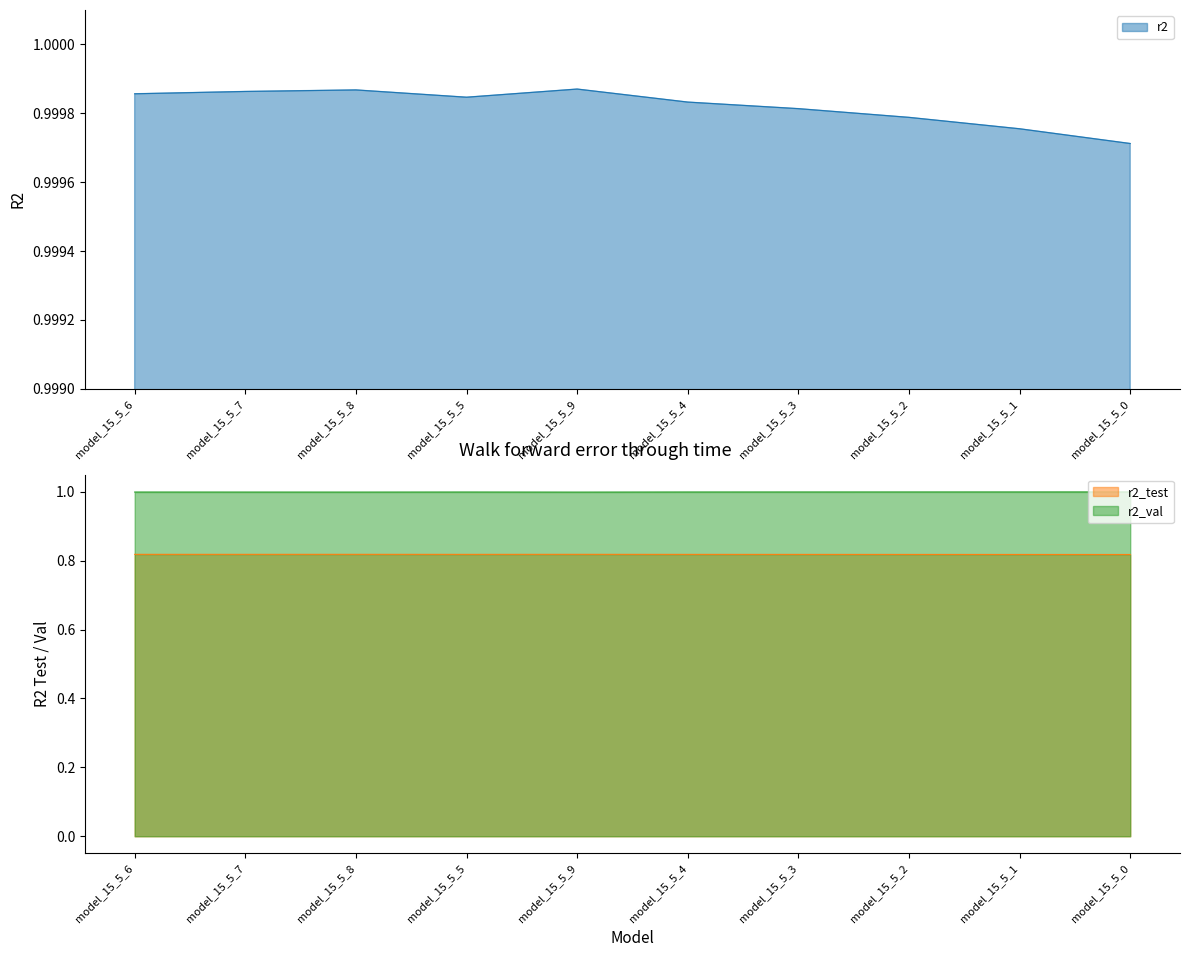

How many lines are shown in the chart?

3